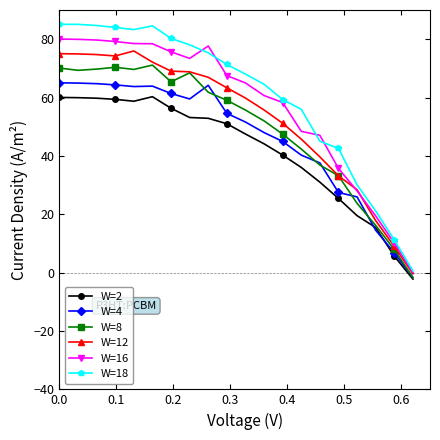

True or false: W=18 and W=2 cross at least once.

False